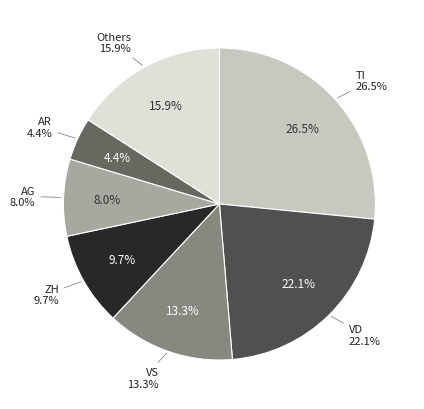

What is the largest slice in the pie chart?

TI